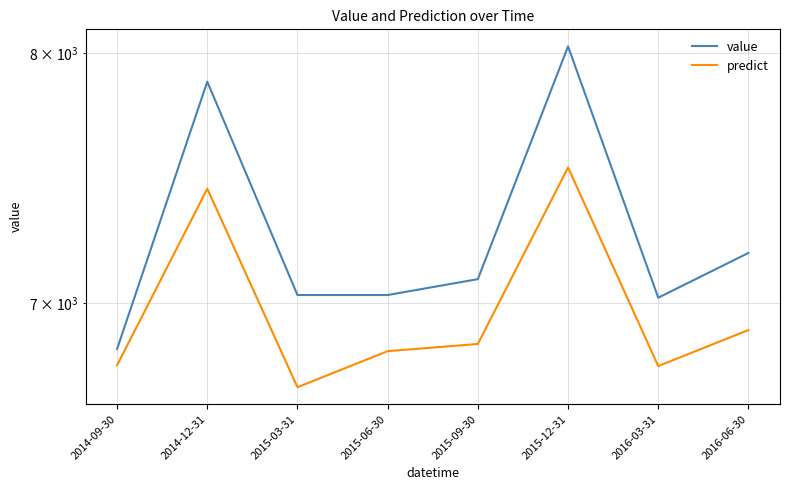

How many categories are shown in the chart?

8